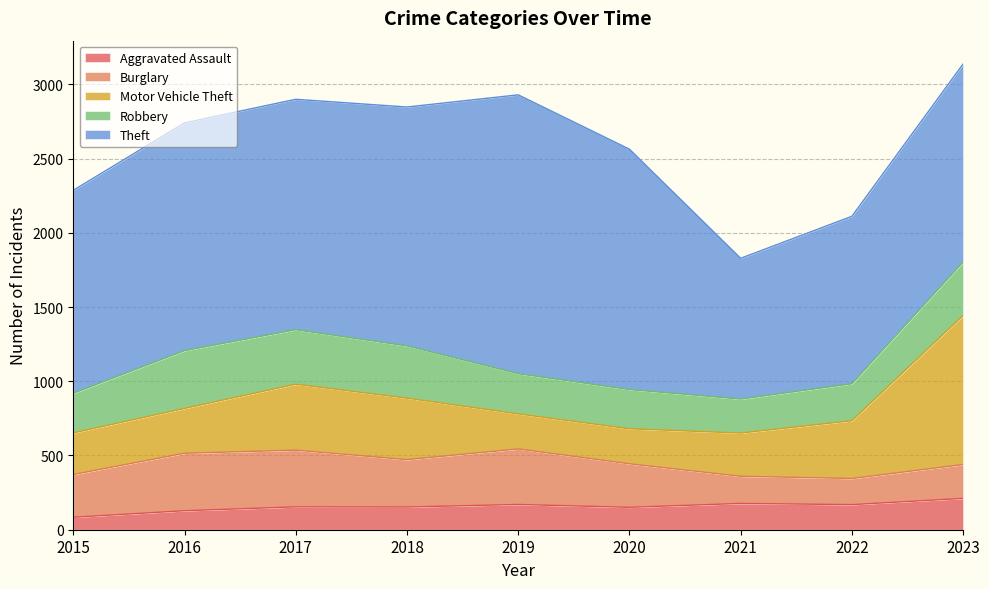

Which has a higher value, 2018 or 2023?

2023